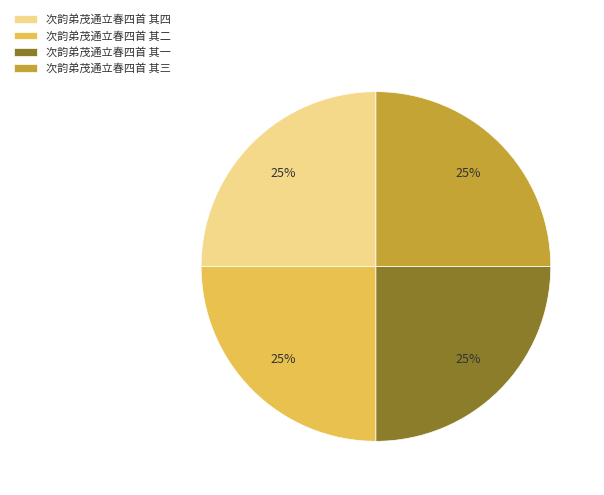

To the nearest percent, what is the combined percentage of 次韵弟茂通立春四首 其二 and 次韵弟茂通立春四首 其三?

50%